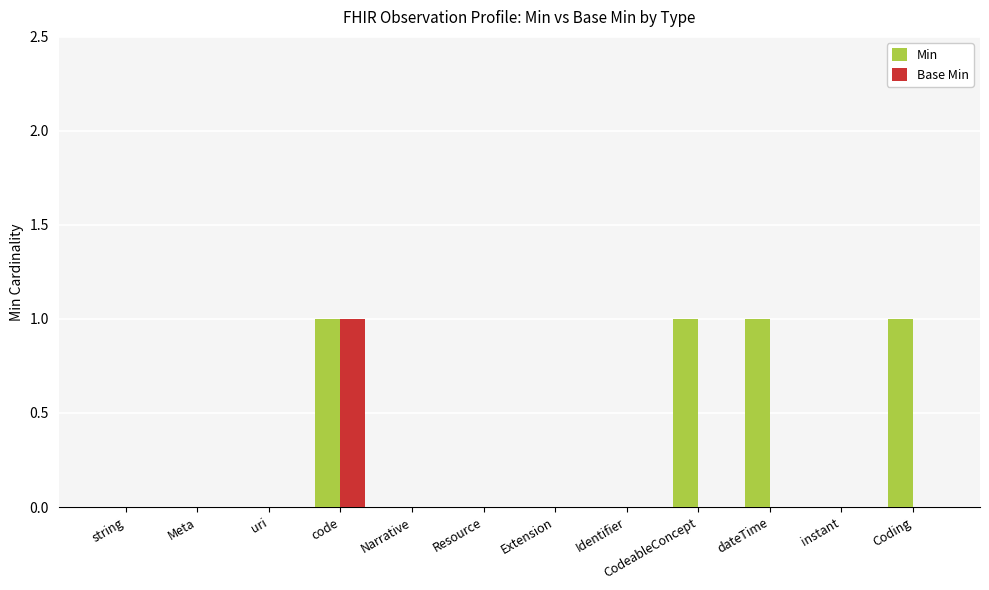

What is the sum of all Min values?

4